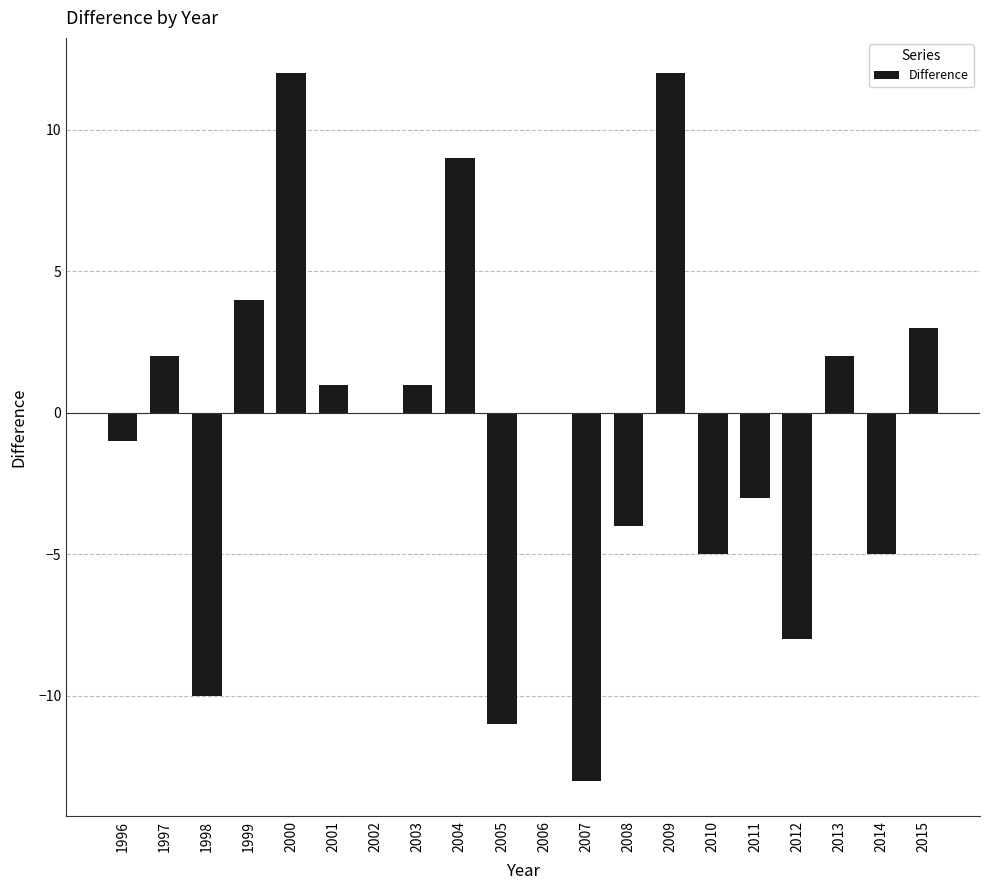

How many distinct data groups are displayed?

1